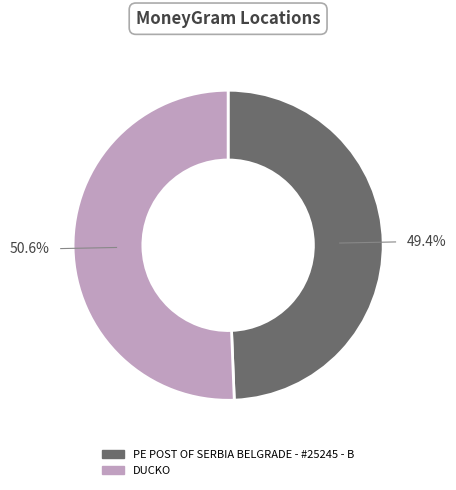

What percentage is the PE POST OF SERBIA BELGRADE - #25245 - B slice, to the nearest percent?

49%